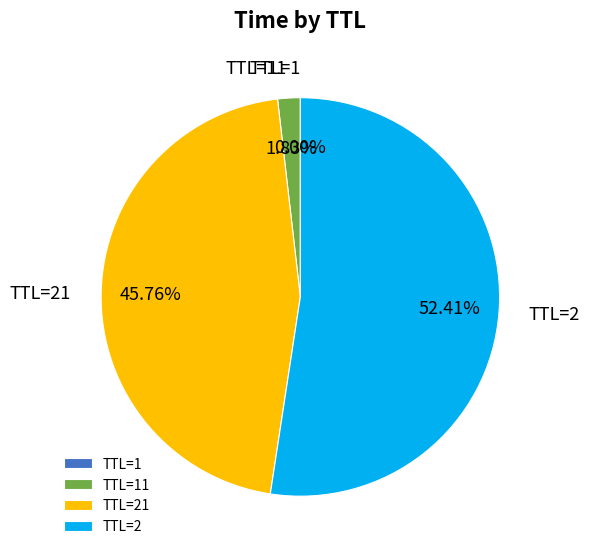

Does any single category account for the majority?

Yes